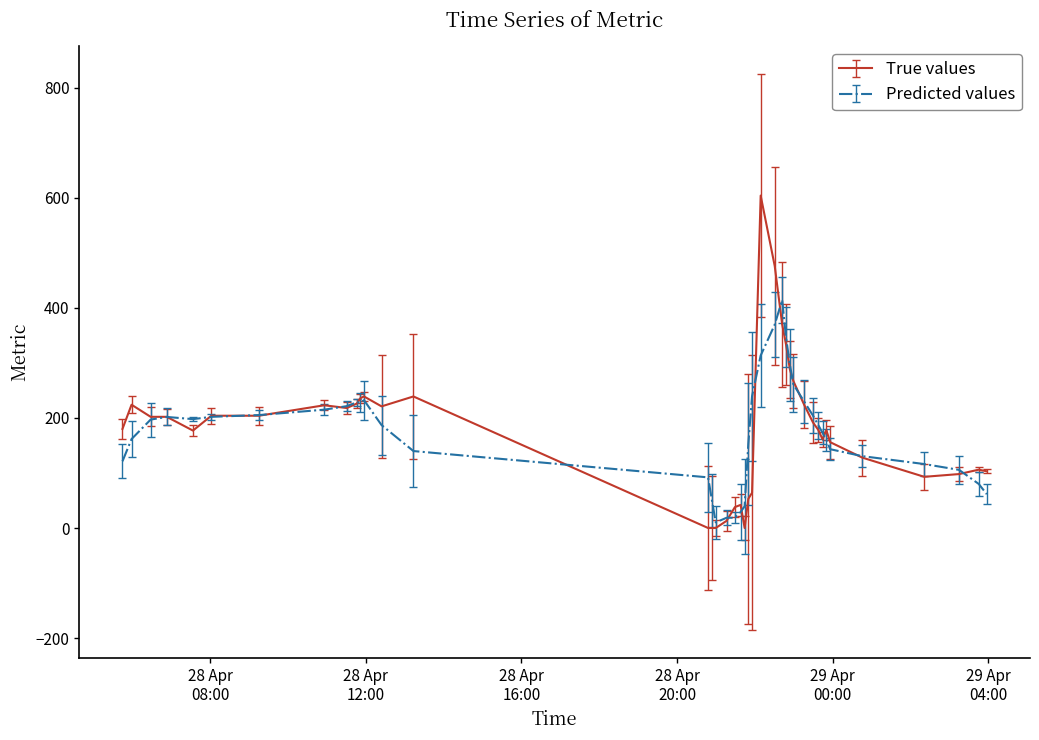

Which series has the widest spread of values?

True values